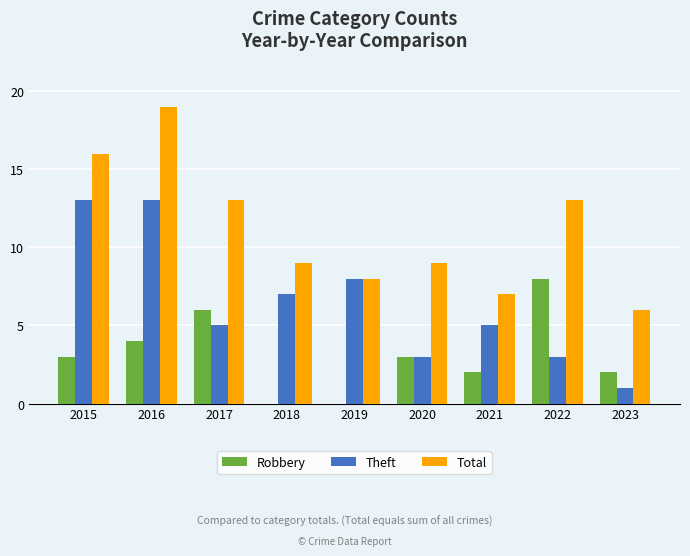

Reading left to right, what are all the values shown in this chart?

Robbery: 3	4	6	0	0	3	2	8	2
Theft: 13	13	5	7	8	3	5	3	1
Total: 16	19	13	9	8	9	7	13	6